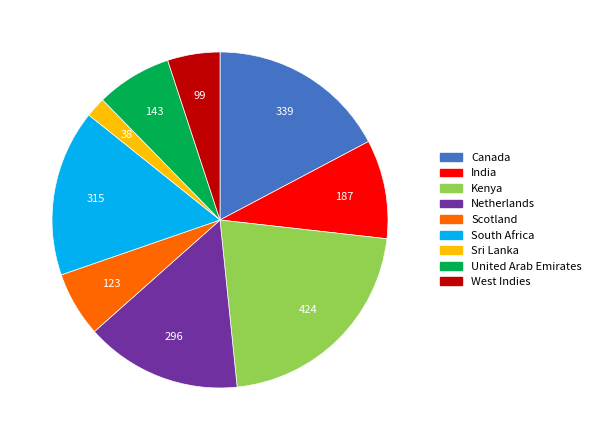

Count the number of slices in the pie.

9